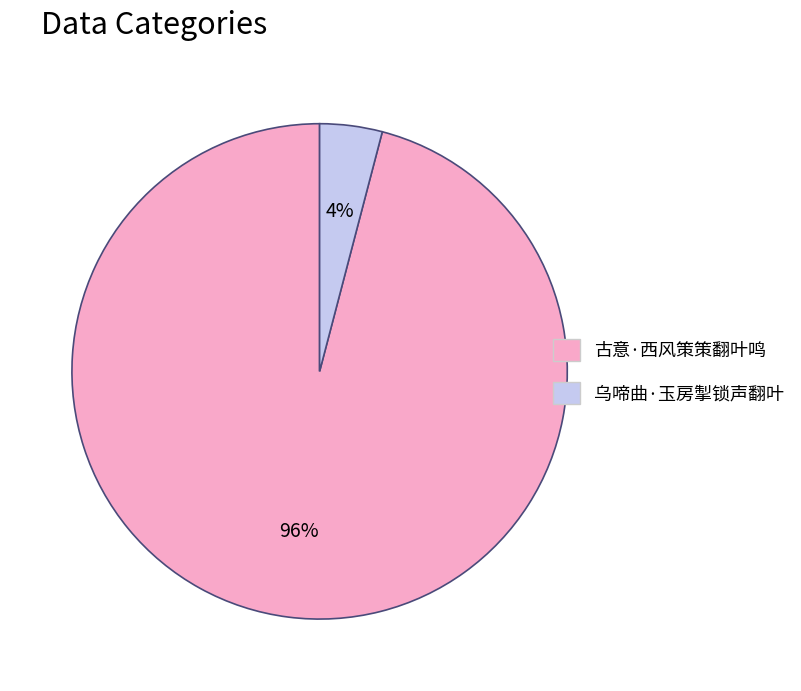

Is the sum of 古意·西风策策翻叶鸣 and 乌啼曲·玉房掣锁声翻叶 greater than half?

Yes